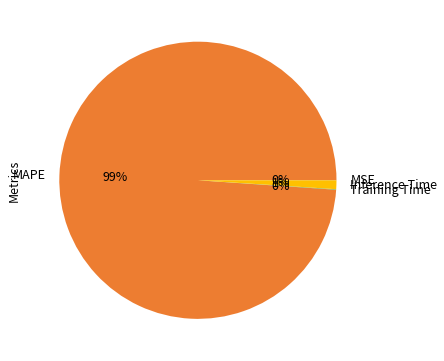

To the nearest percent, what portion does MAPE represent?

99%